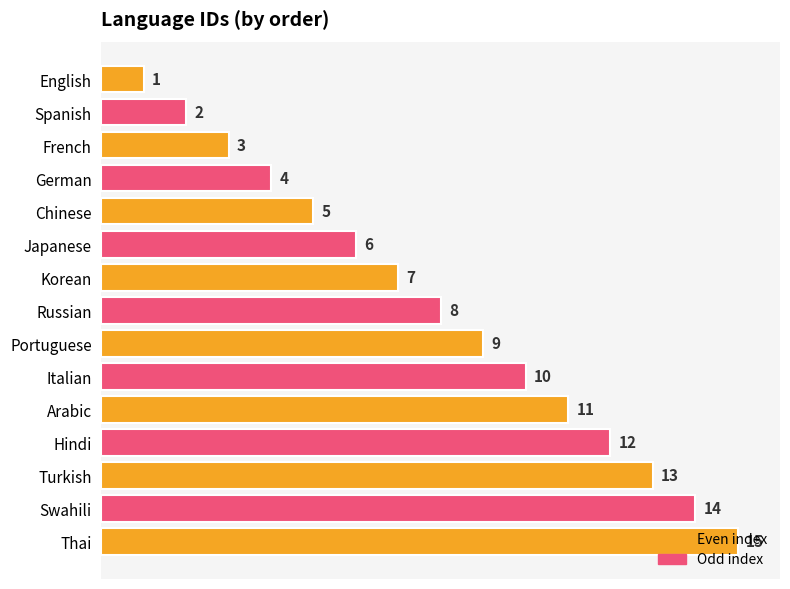

How many distinct data groups are displayed?

1